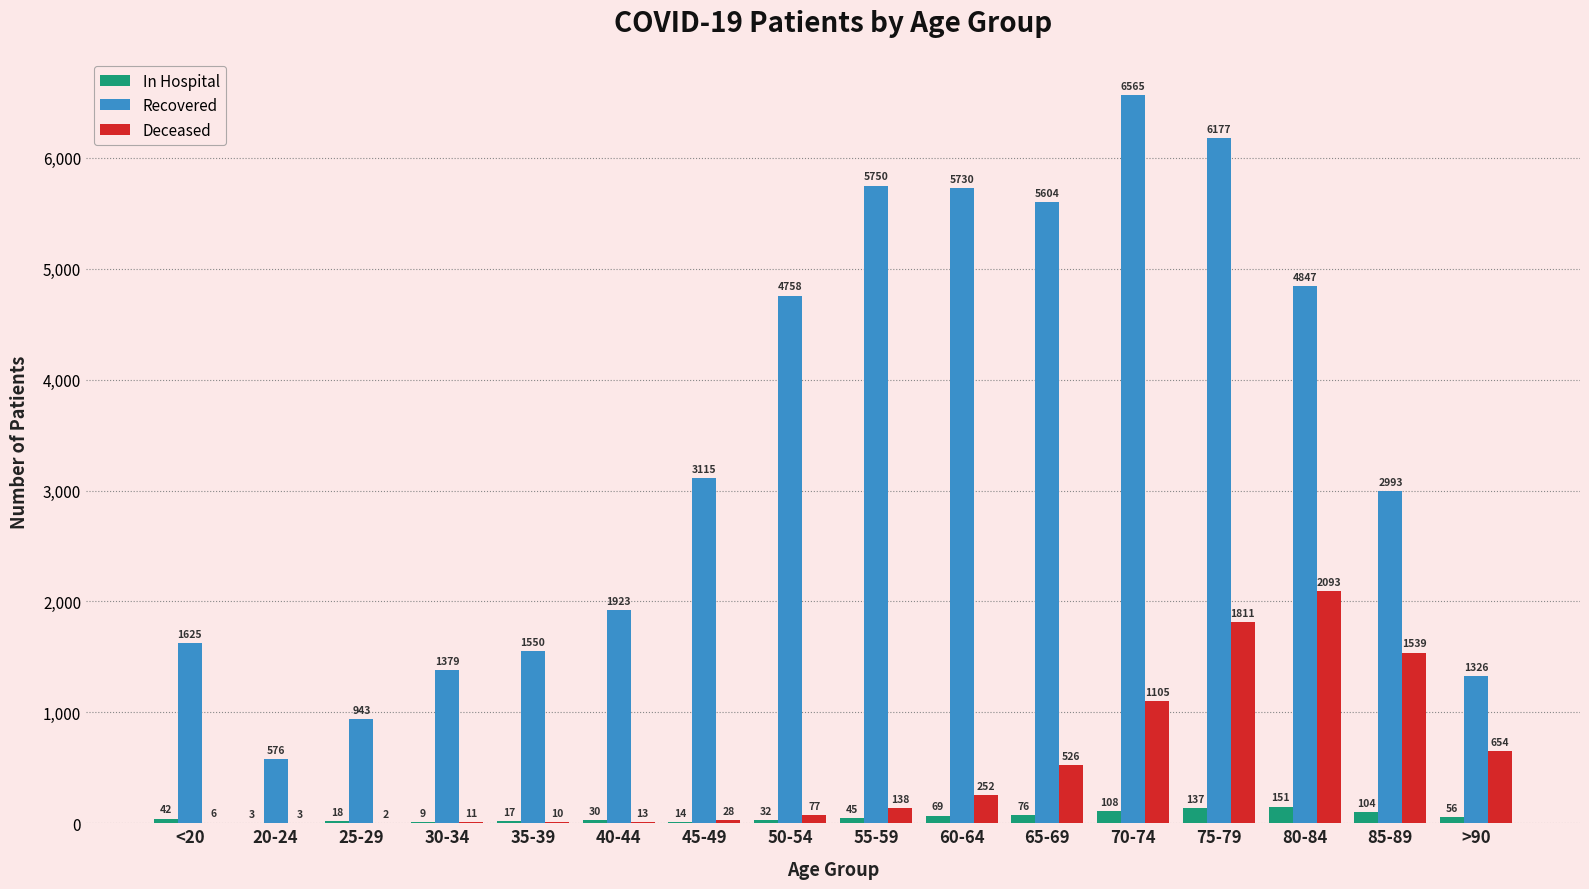

What is the greatest value displayed?

6565